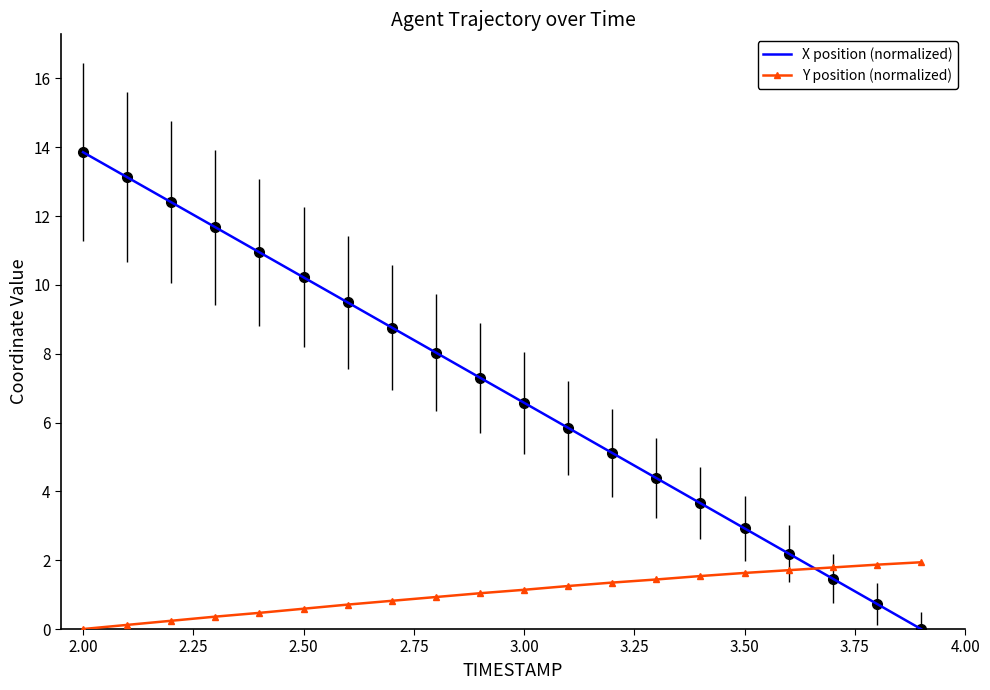

What is the average value of the X position (normalized) series?

6.9